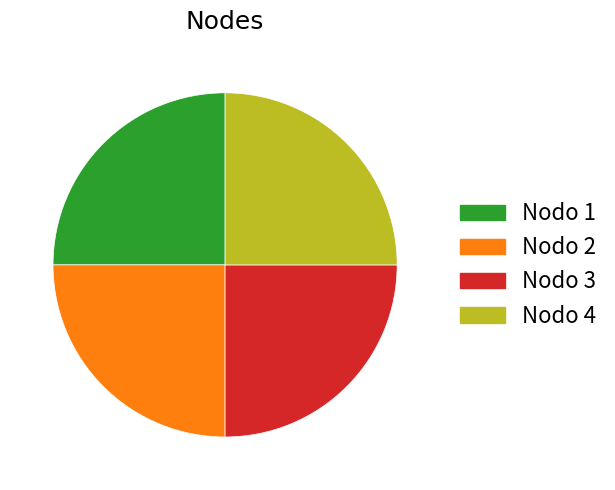

True or false: Nodo 4 accounts for 64% of the total.

False